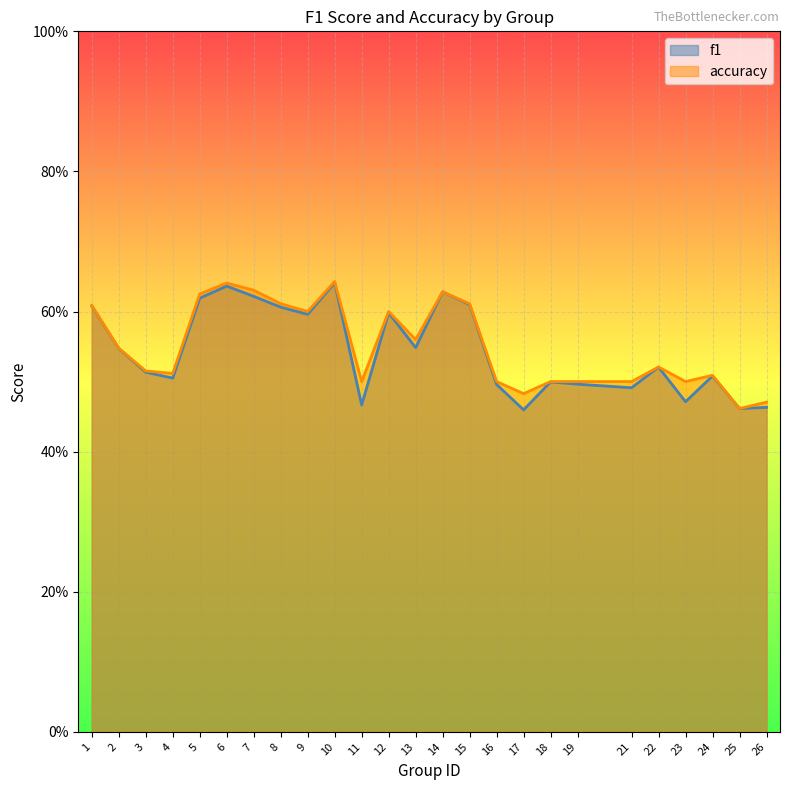

Which category has the highest value in the f1 series?

10